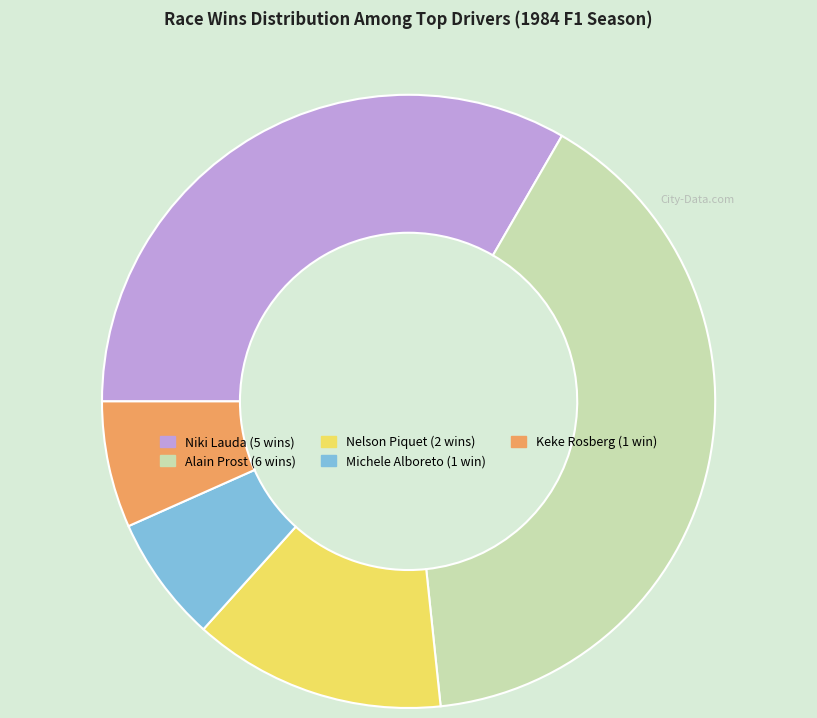

What is the ratio of the value at Nelson Piquet to the value at Keke Rosberg?

2.0